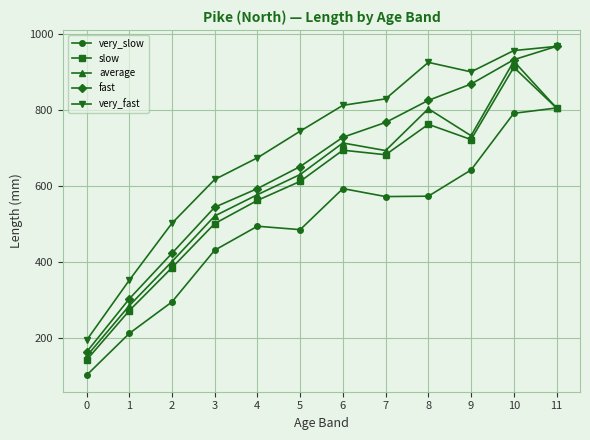

True or false: fast and slow intersect in this chart.

False